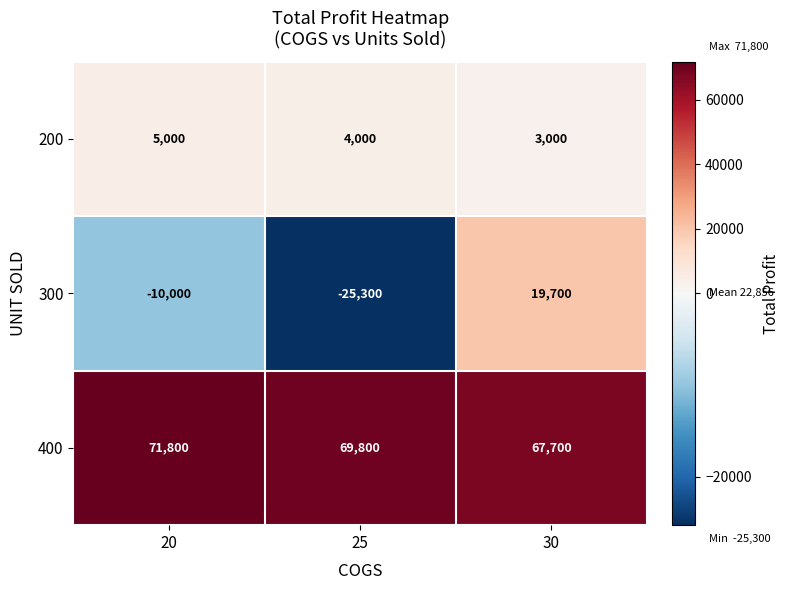

What is the total value across all series at 20?

66800